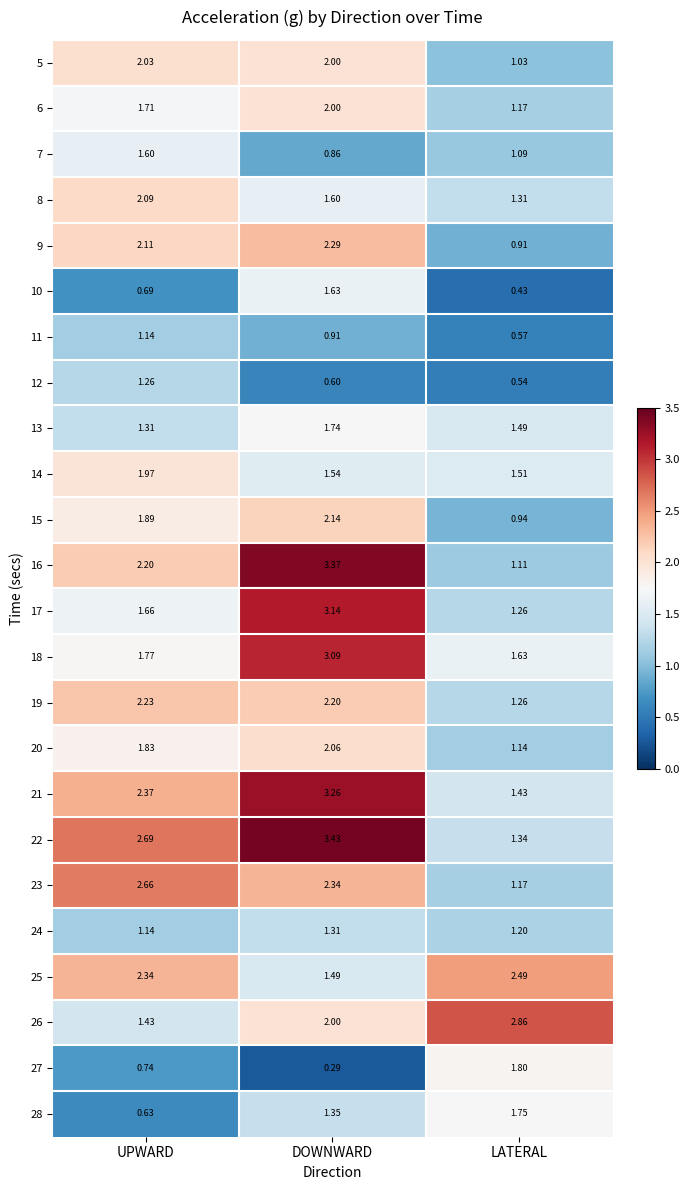

Where is 16 nearest to the value 2?

UPWARD